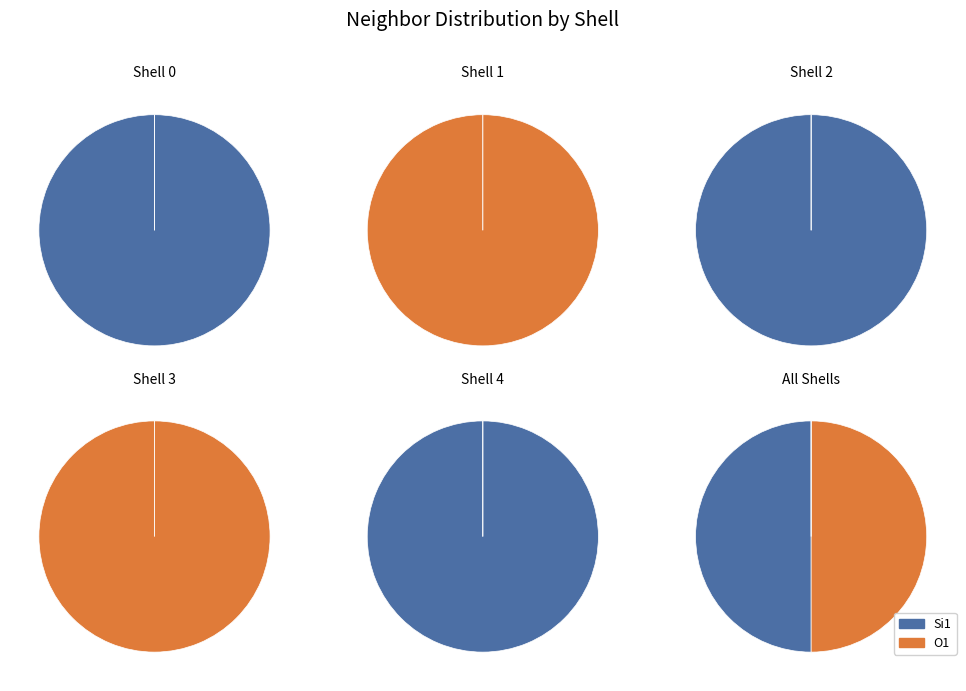

Is the sum of neighbor_num_2 and neighbor_num_4 greater than half?

No